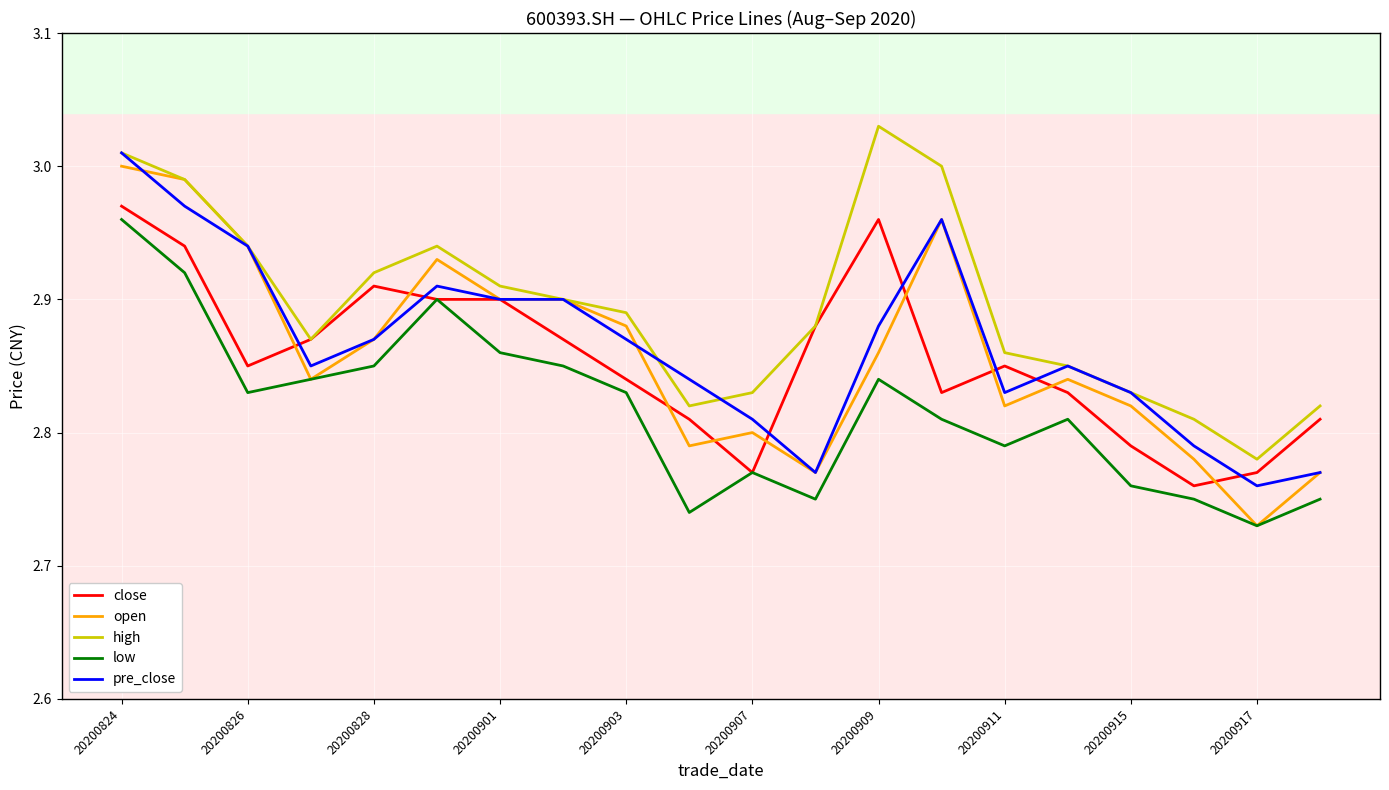

List the series in order of their peak value, highest first.

high, pre_close, open, close, low